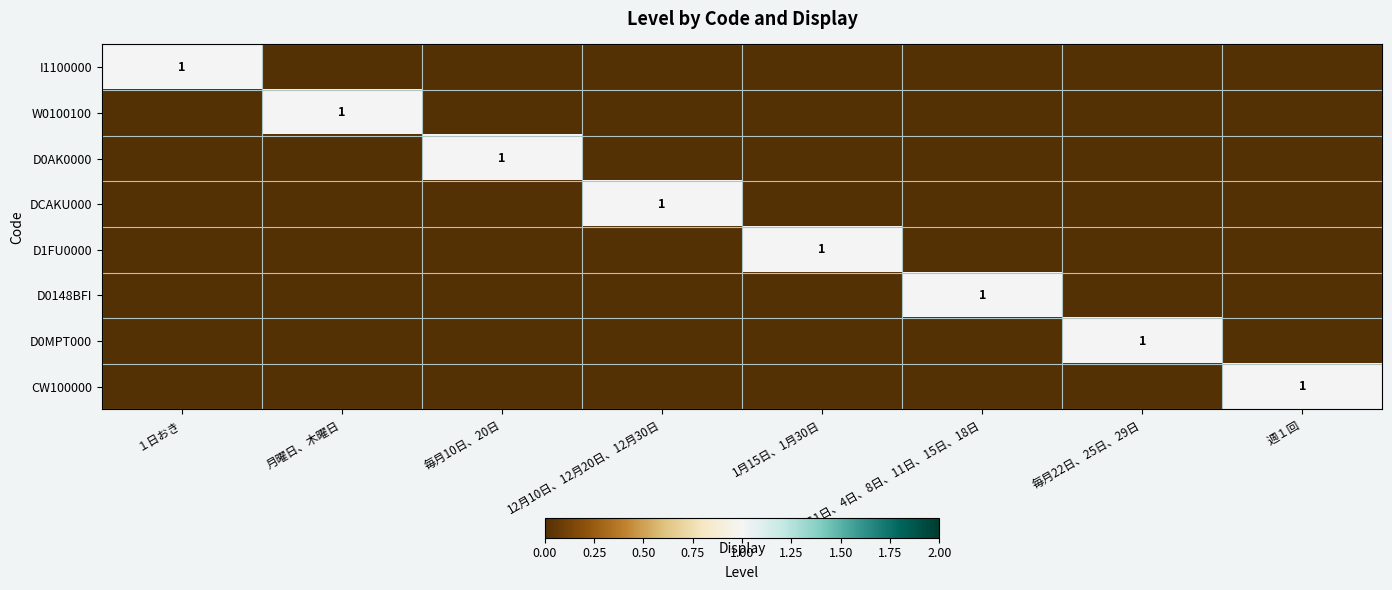

What is the spread (max minus min) of values at 毎月22日、25日、29日?

1